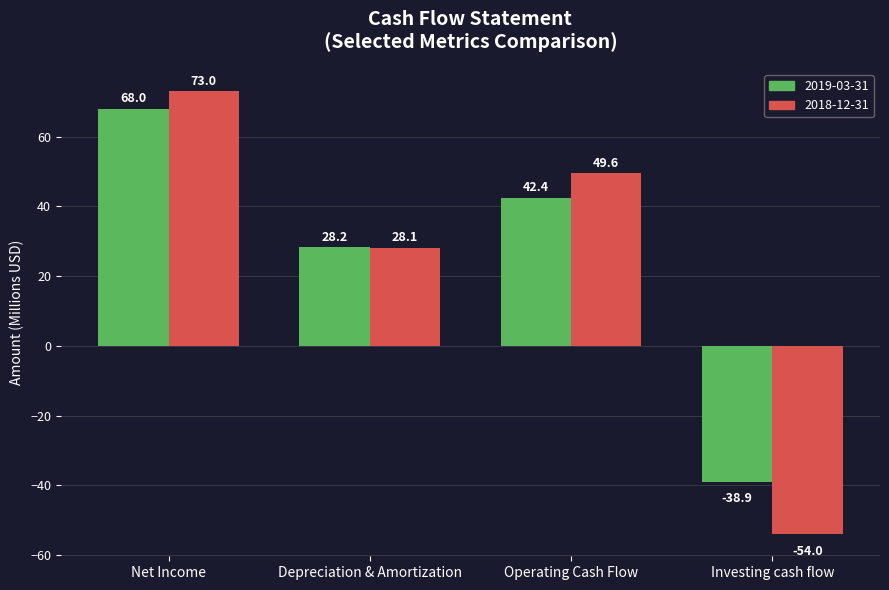

What is the label of the 2nd bar from the right?

Operating Cash Flow